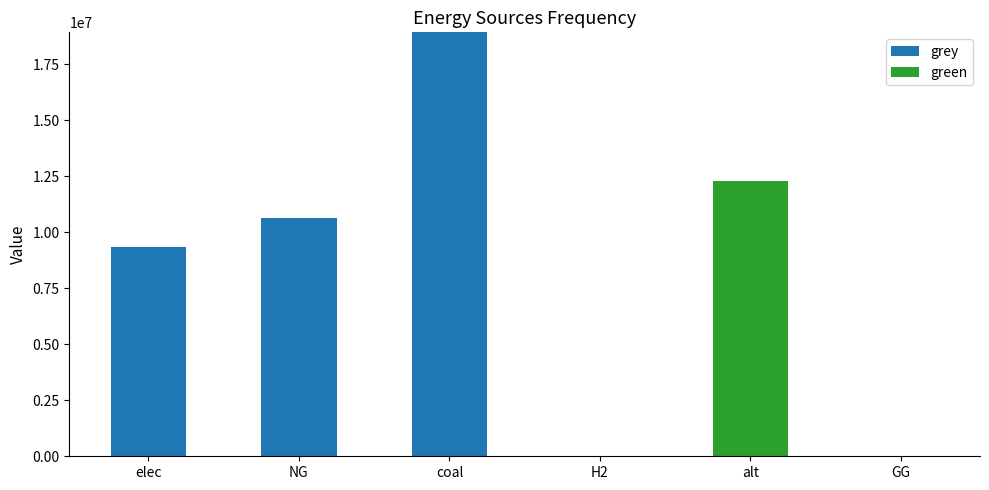

Count the number of data series in this chart.

2